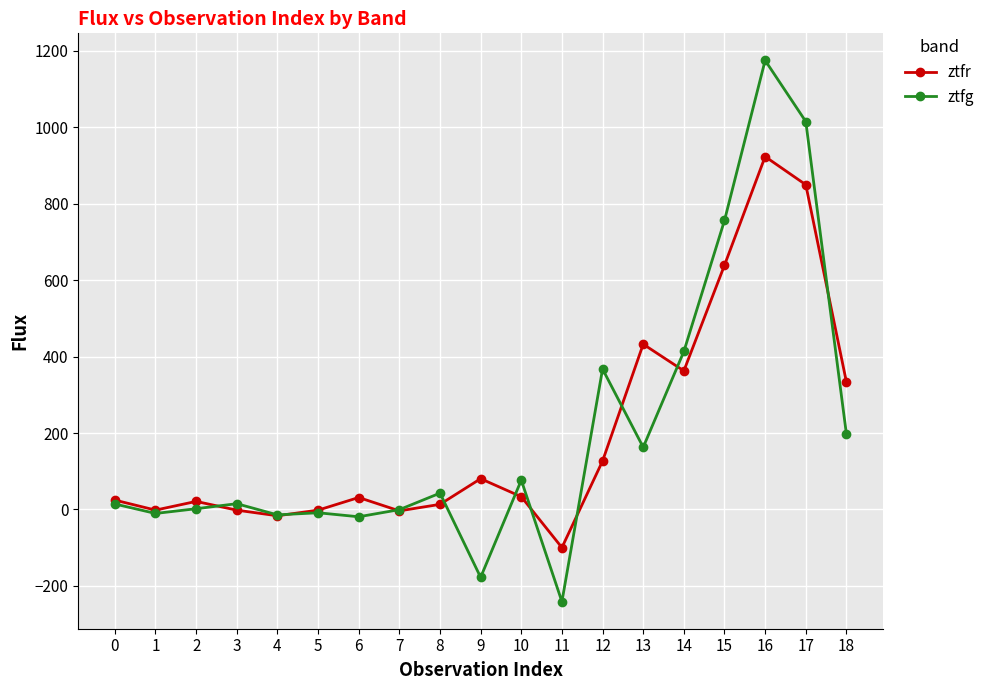

How many interior local valleys does the ztfr series have?

5